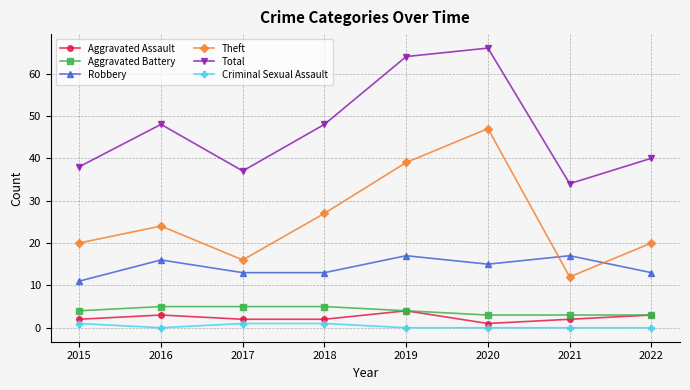

What are all the series names shown in the legend?

Aggravated Assault, Aggravated Battery, Robbery, Theft, Total, Criminal Sexual Assault